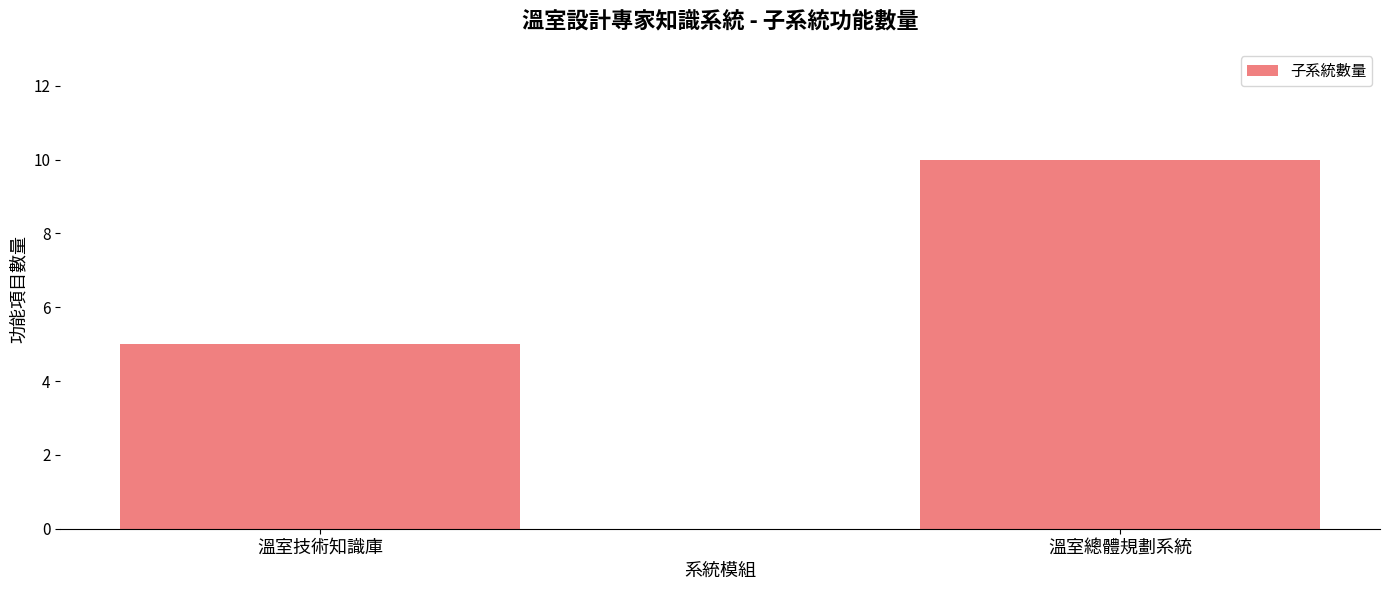

What position from the left is 溫室總體規劃系統?

2